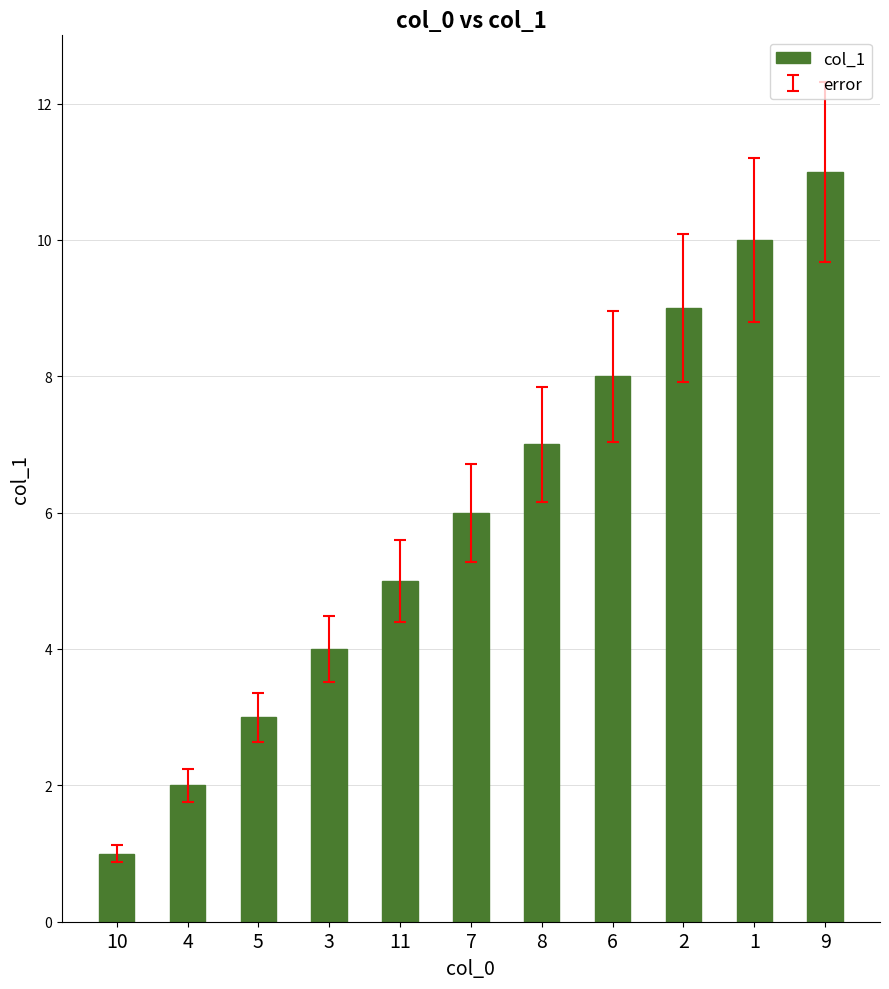

Reading left to right, what are all the values shown in this chart?

10=1	4=2	5=3	3=4	11=5	7=6	8=7	6=8	2=9	1=10	9=11